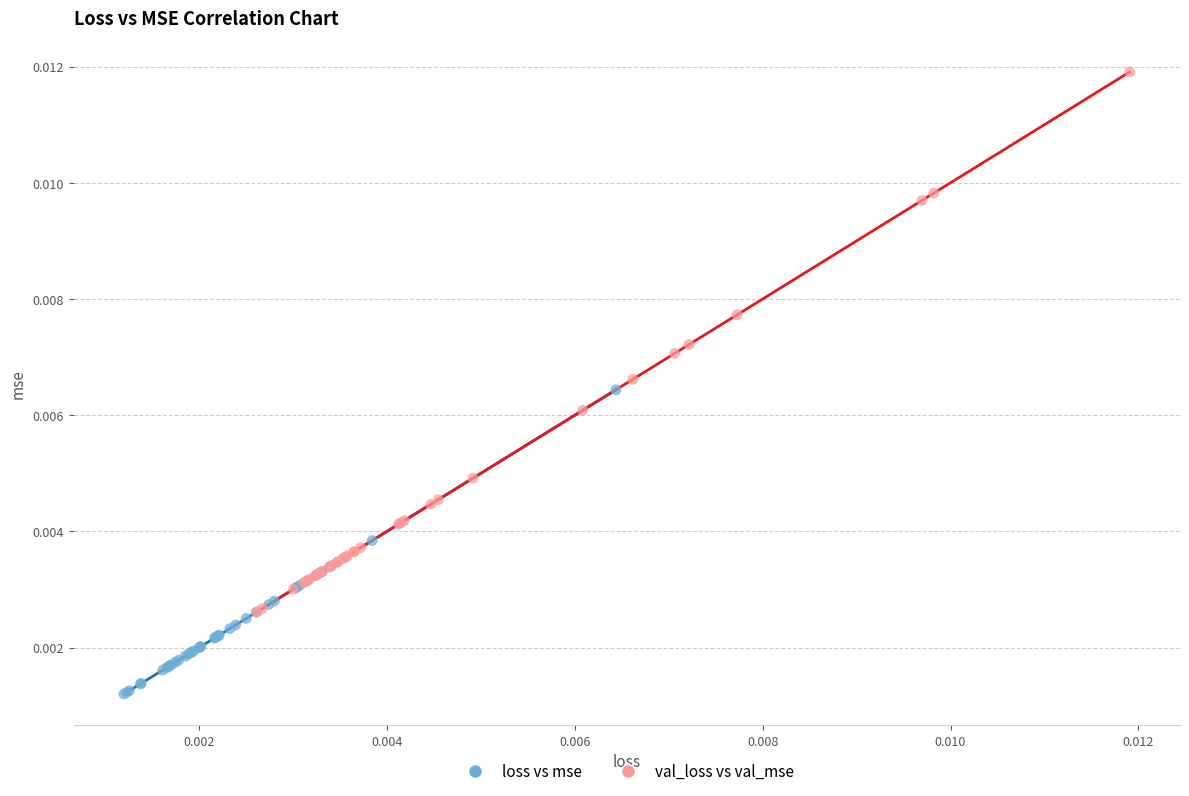

Which series has the largest Y range (max minus min)?

val_loss vs val_mse